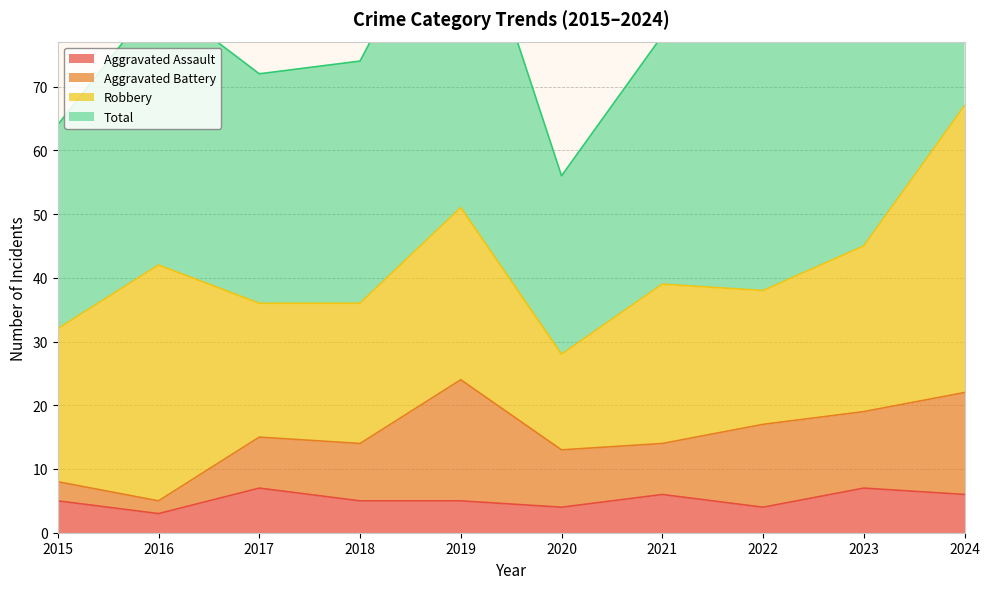

At which label is Aggravated Assault closest to 5?

2015